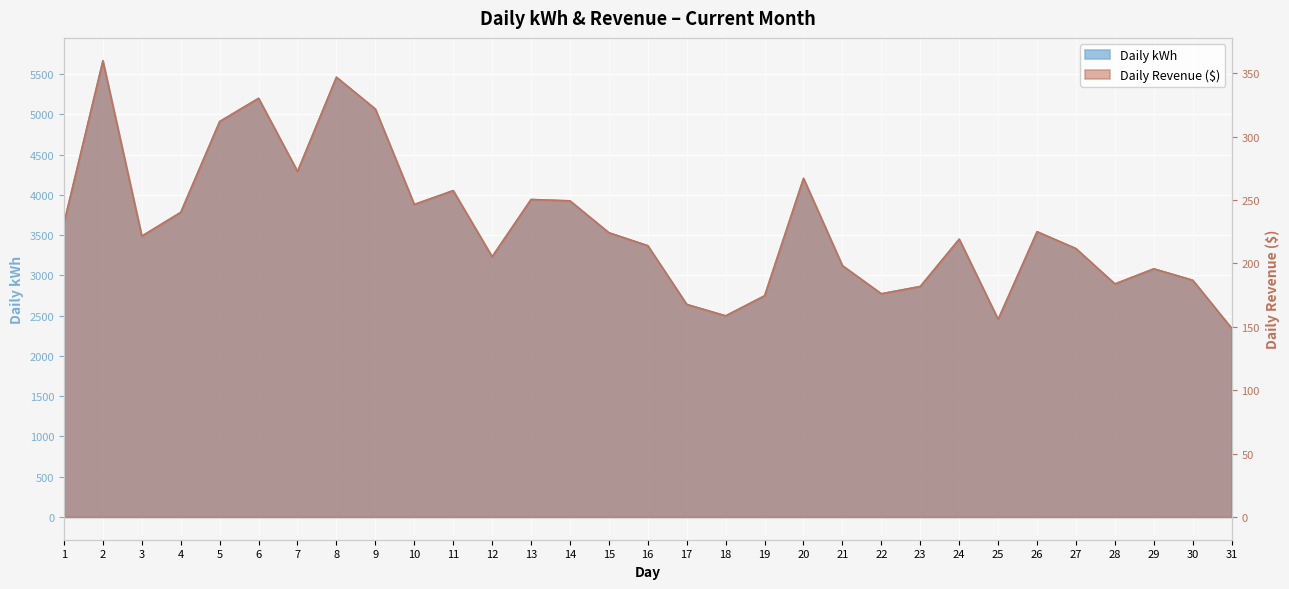

Which series has the largest range (max minus min)?

Daily kWh